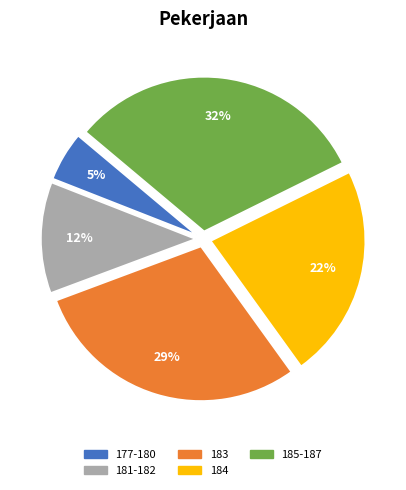

What is the ratio of the value at 184 to the value at 185-187?

0.7